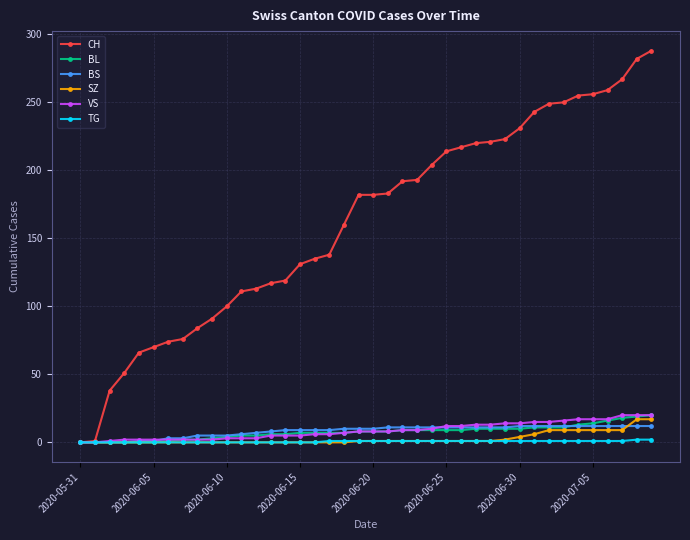

What is the average value of the BL series?

8